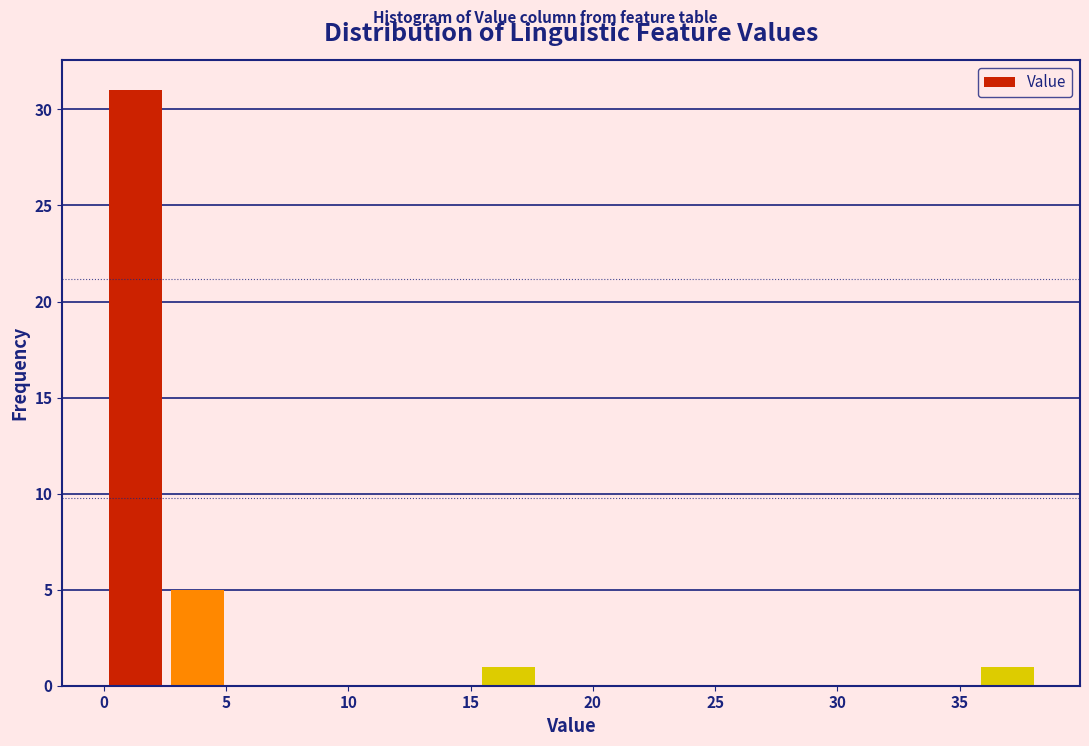

Reading left to right, transcribe this chart: for each bar, give the range it covers on the x-axis and its height. Neither the bar edges nor the heights are printed on the chart, so give them approximately, as read against the axes.

0.0 to 2.5: 31
2.5 to 5.0: 5
5.0 to 7.5: 0
7.5 to 10.0: 0
10.0 to 12.5: 0
12.5 to 15.5: 0
15.5 to 18.0: 1
18.0 to 20.5: 0
20.5 to 23.0: 0
23.0 to 25.5: 0
25.5 to 28.0: 0
28.0 to 30.5: 0
30.5 to 33.0: 0
33.0 to 35.5: 0
35.5 to 38.0: 1